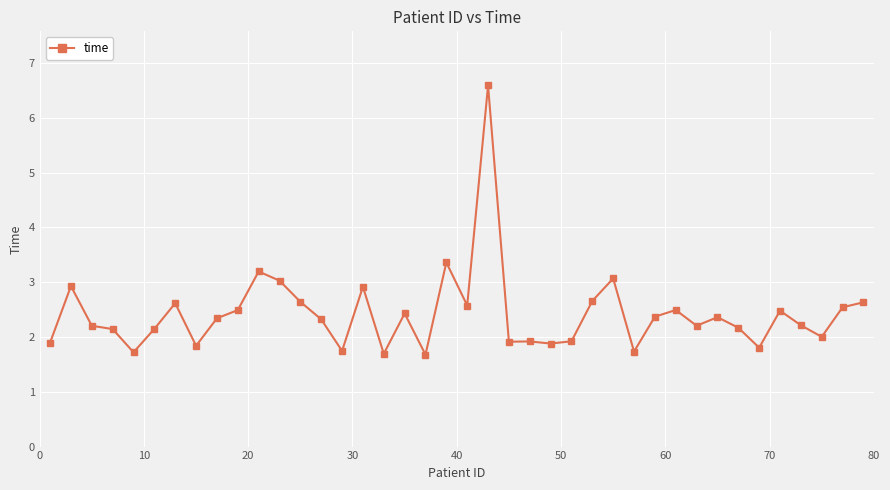

What is the smallest value displayed?

1.7